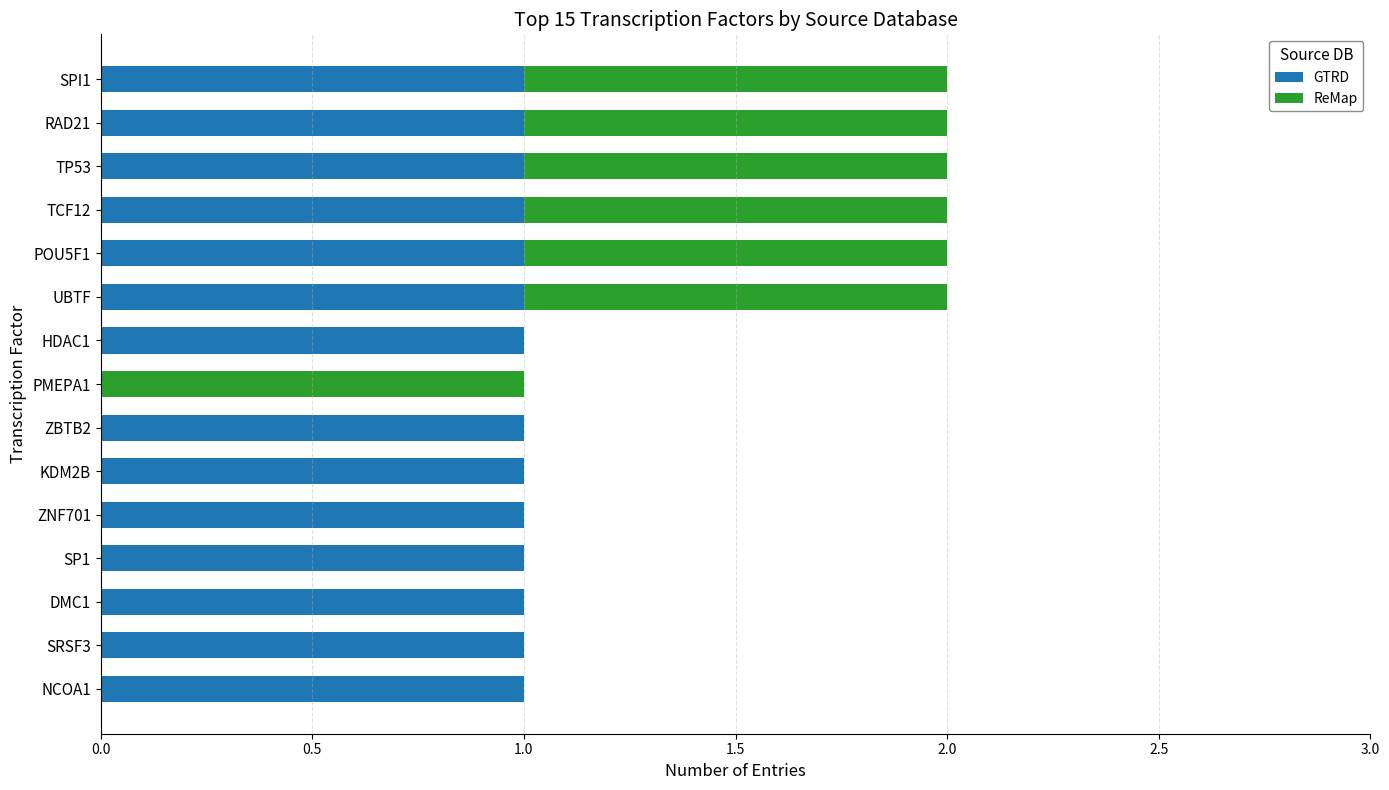

Is it true that GTRD equals 0 at SPI1?

False